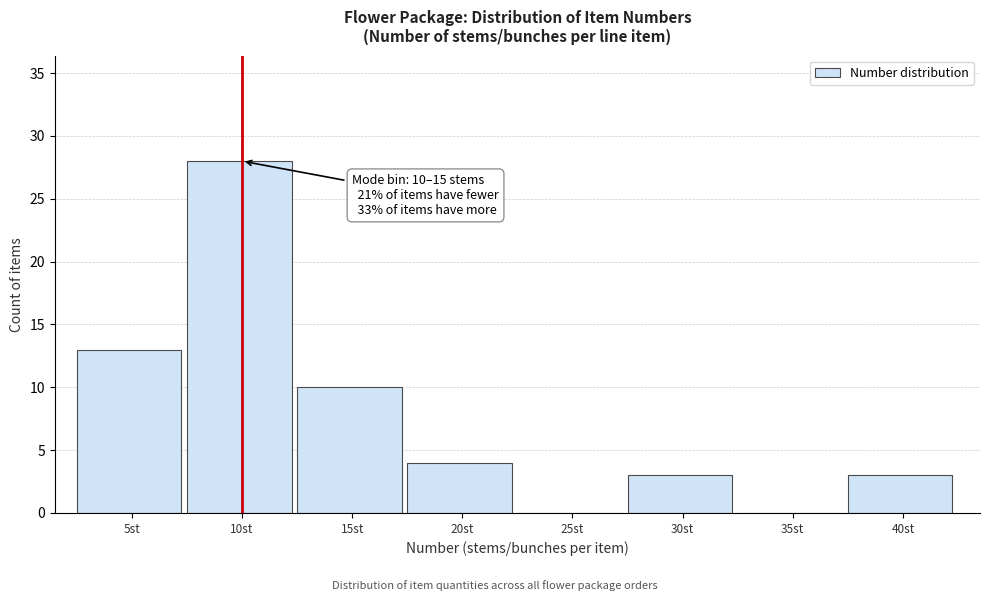

Reading left to right, extract all data points from this chart.

5st=13	10st=28	15st=10	20st=4	25st=0	30st=3	35st=0	40st=3